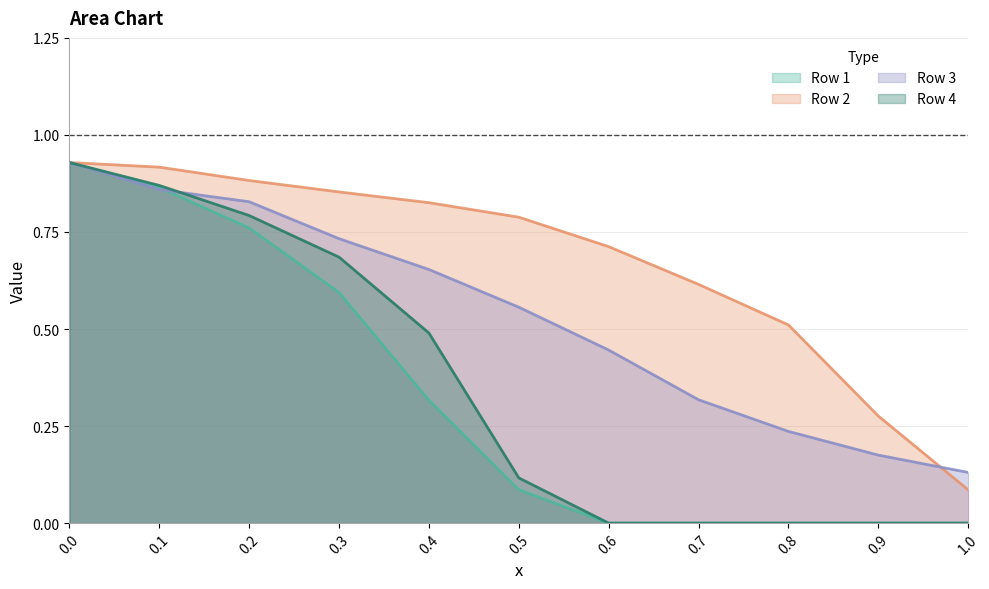

How many lines are shown in the chart?

4